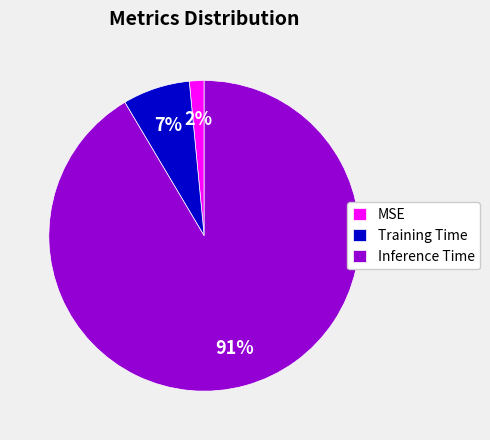

Do Inference Time and Training Time together represent more than half of the pie?

Yes